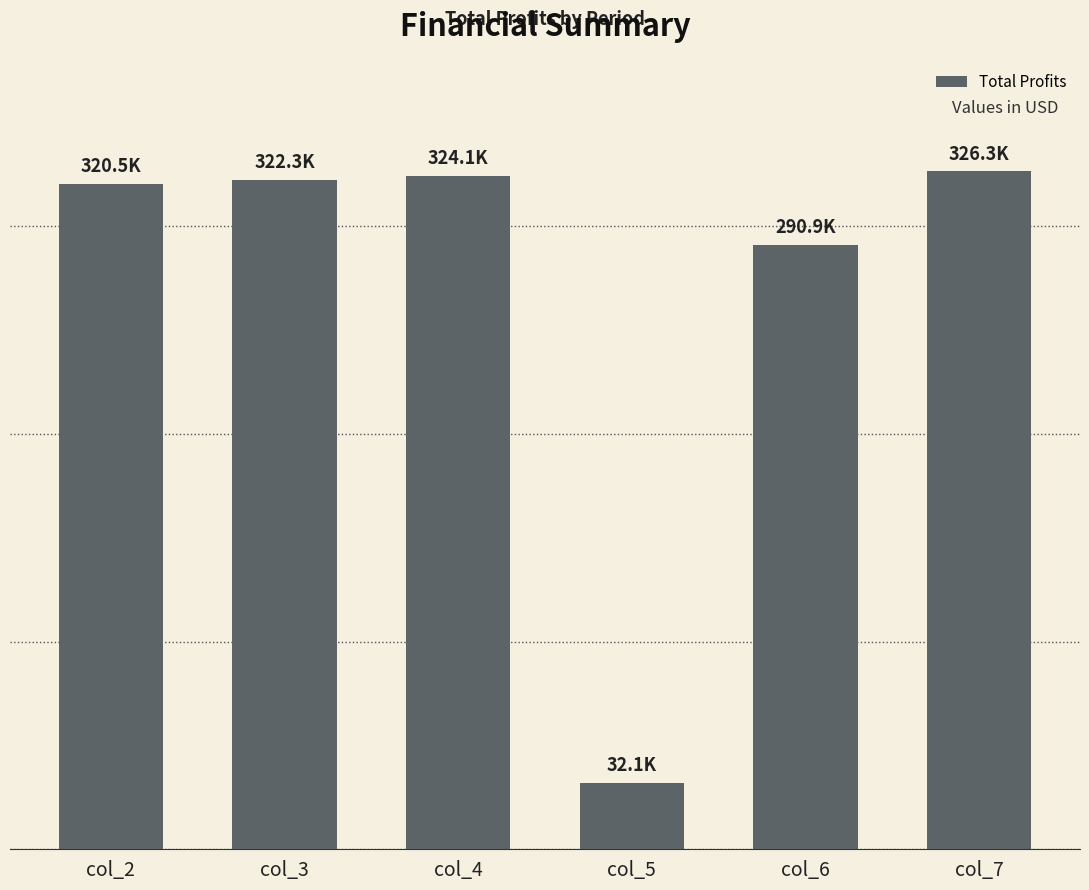

Reading left to right, transcribe all the data shown in this chart.

320527.2	322315.2	324105.6	32079.8	290893.8	326320.2